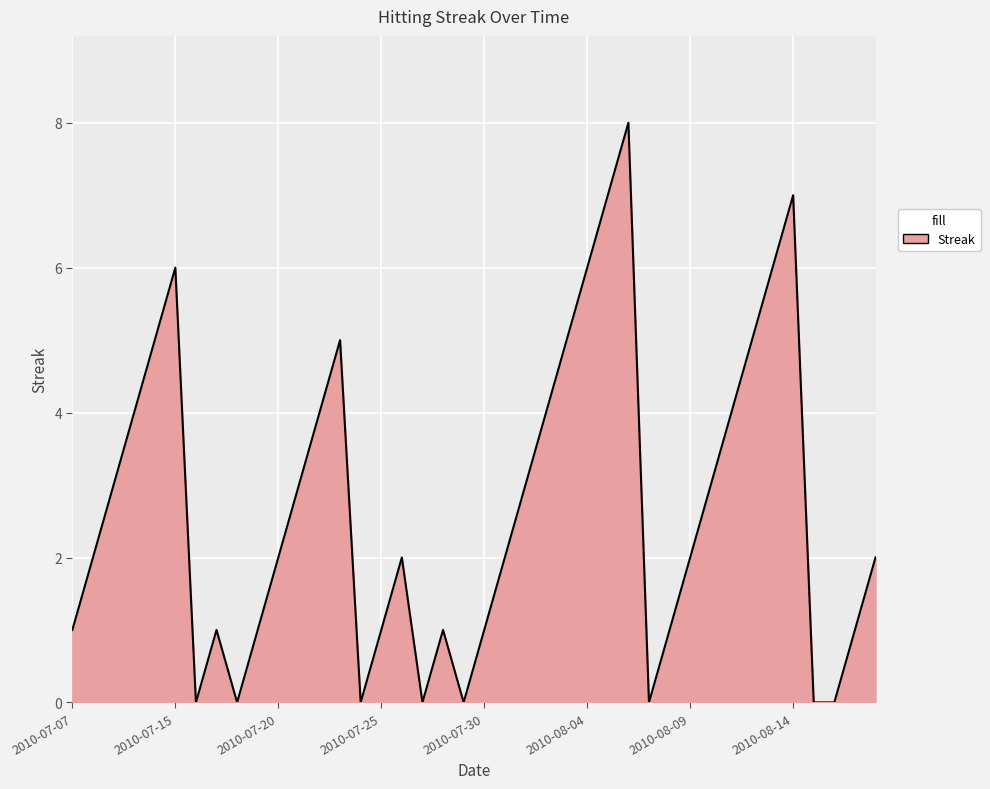

What is the maximum value shown in the chart?

8